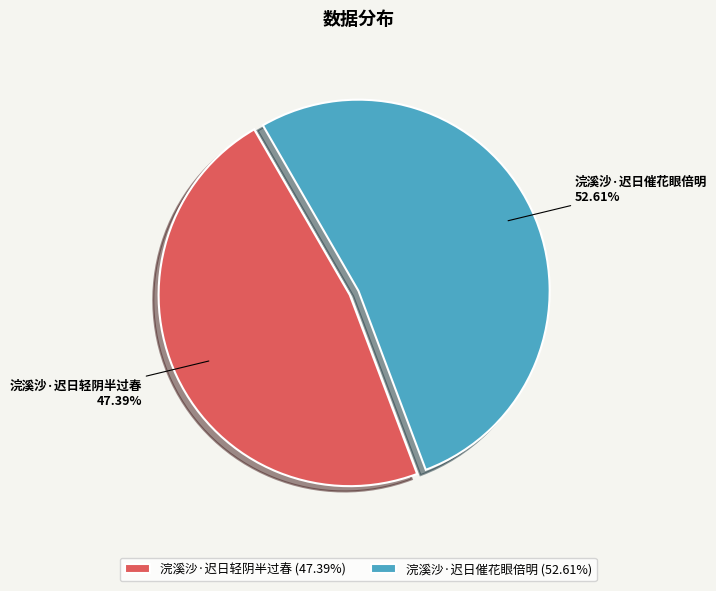

Which has a higher value, 浣溪沙·迟日轻阴半过春 or 浣溪沙·迟日催花眼倍明?

浣溪沙·迟日催花眼倍明